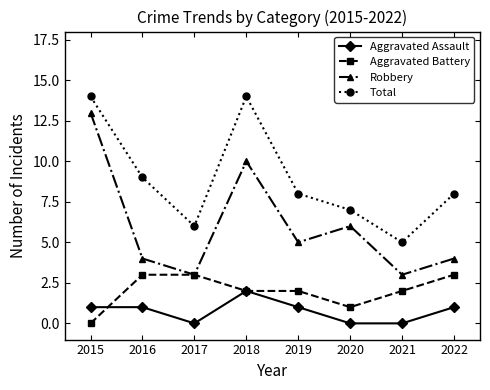

How many lines are shown in the chart?

4